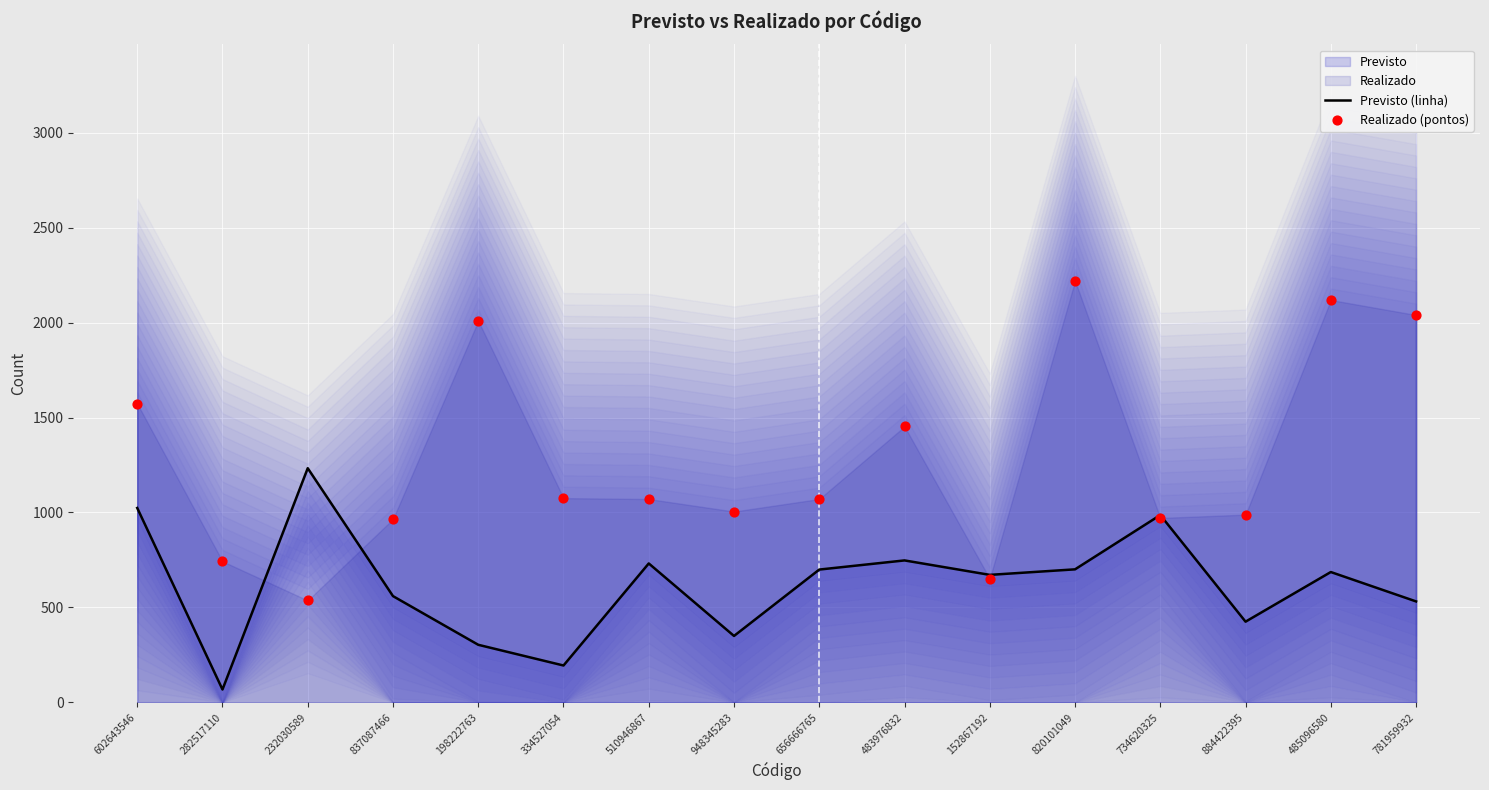

Which series has the largest total across all categories?

Realizado (pontos)